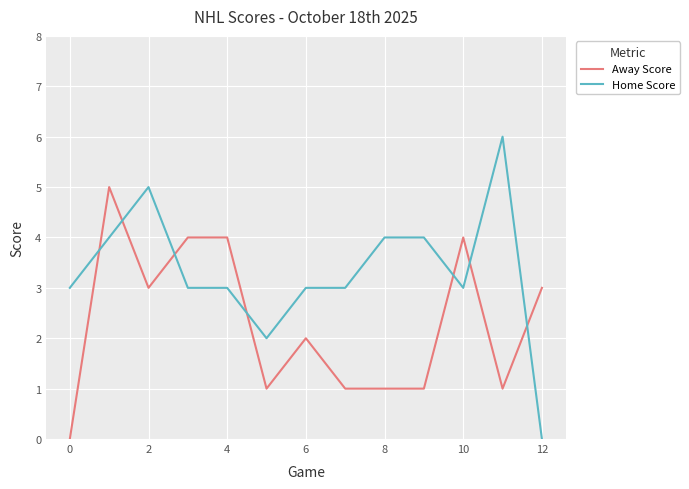

Which series has the largest range (max minus min)?

Home Score